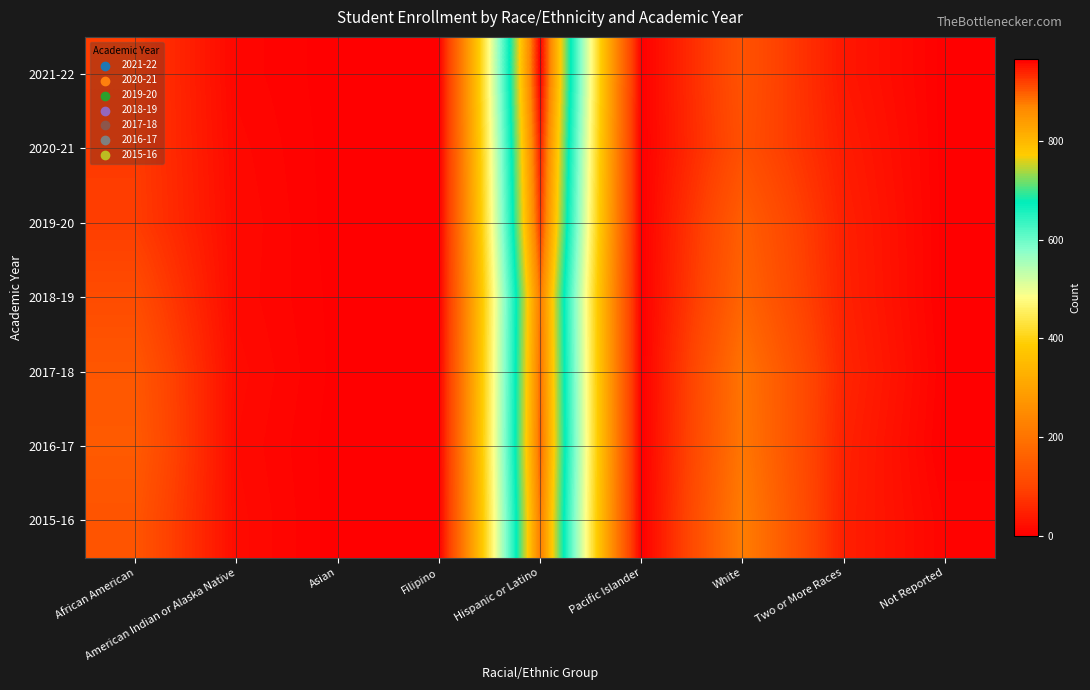

Reading right to left, what are all the values shown in this chart?

2021-22: Not Reported=1	Two or More Races=34	White=128	Pacific Islander=1	Hispanic or Latino=966	Filipino=0	Asian=1	American Indian or Alaska Native=10	African American=87
2020-21: Not Reported=1	Two or More Races=41	White=123	Pacific Islander=0	Hispanic or Latino=942	Filipino=0	Asian=1	American Indian or Alaska Native=13	African American=86
2019-20: Not Reported=1	Two or More Races=47	White=154	Pacific Islander=0	Hispanic or Latino=924	Filipino=1	Asian=1	American Indian or Alaska Native=15	African American=88
2018-19: Not Reported=1	Two or More Races=49	White=167	Pacific Islander=0	Hispanic or Latino=883	Filipino=1	Asian=2	American Indian or Alaska Native=14	African American=115
2017-18: Not Reported=3	Two or More Races=54	White=200	Pacific Islander=0	Hispanic or Latino=890	Filipino=3	Asian=2	American Indian or Alaska Native=17	African American=139
2016-17: Not Reported=1	Two or More Races=49	White=205	Pacific Islander=0	Hispanic or Latino=896	Filipino=3	Asian=1	American Indian or Alaska Native=15	African American=145
2015-16: Not Reported=7	Two or More Races=46	White=220	Pacific Islander=0	Hispanic or Latino=881	Filipino=2	Asian=1	American Indian or Alaska Native=17	African American=133